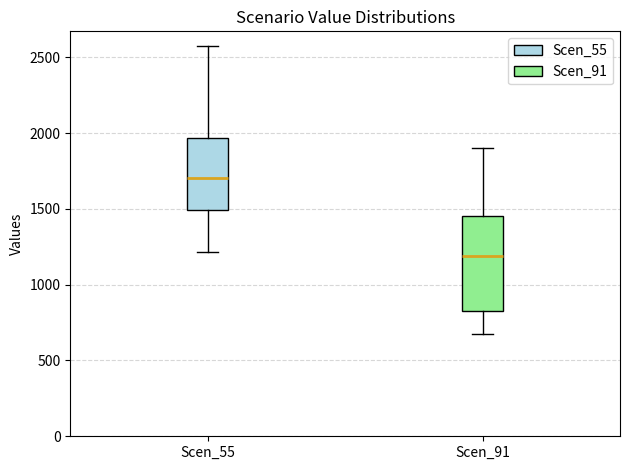

Where is the upper edge of the box for Scen_91 on the y-axis? The values are not printed on the chart, so give them approximately, as read against the axis.

1450